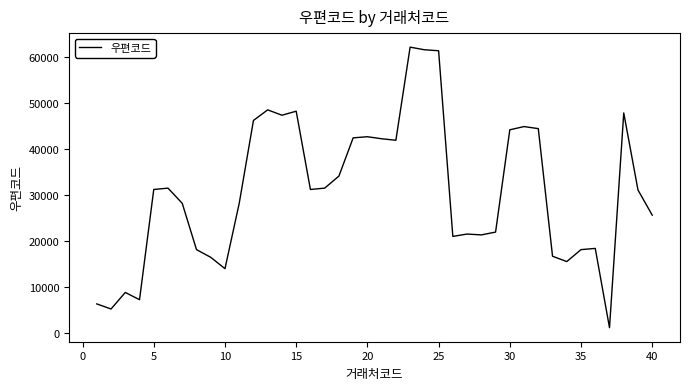

What is the sum of all values?

1231006